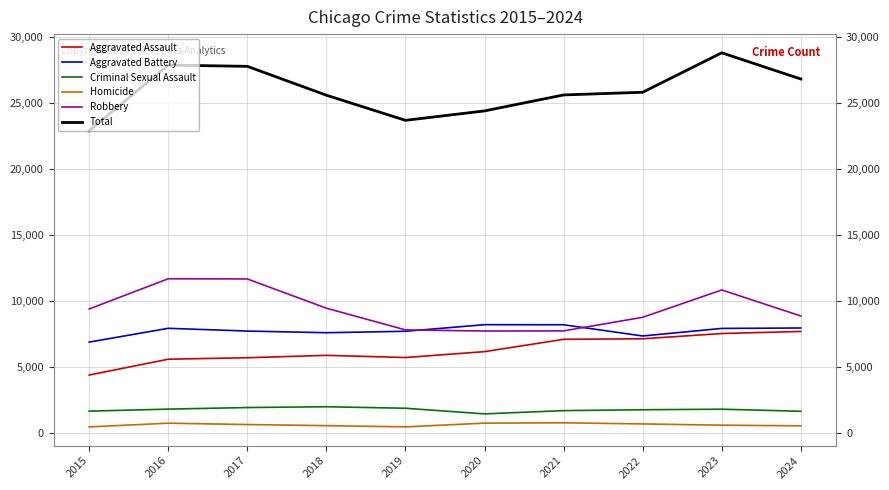

The Aggravated Battery series shows 8212 at 2021. True or false?

True